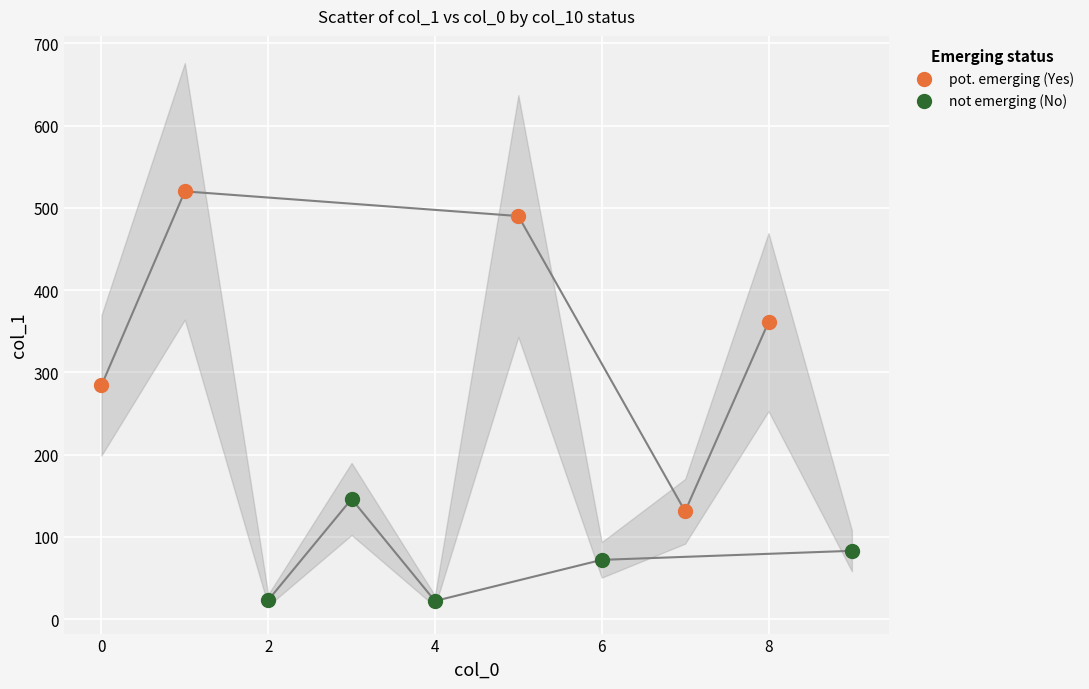

Which series contains the lowest Y value?

not emerging (No)